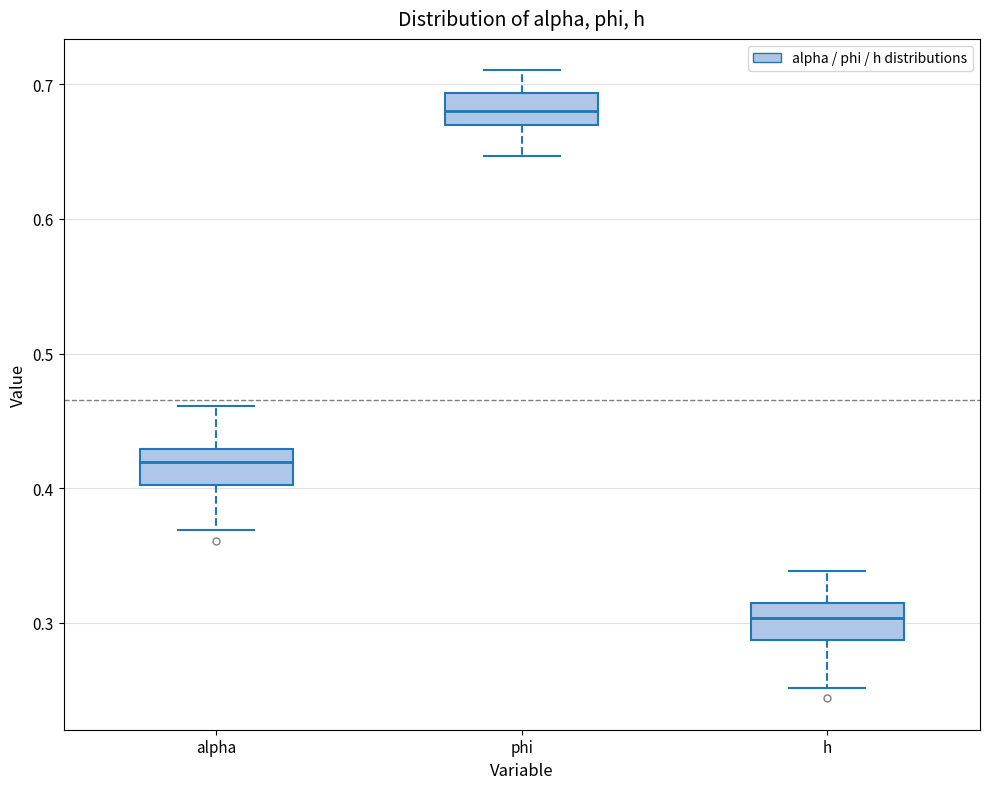

Where is the lower edge of the box for h on the y-axis? The values are not printed on the chart, so give them approximately, as read against the axis.

0.29